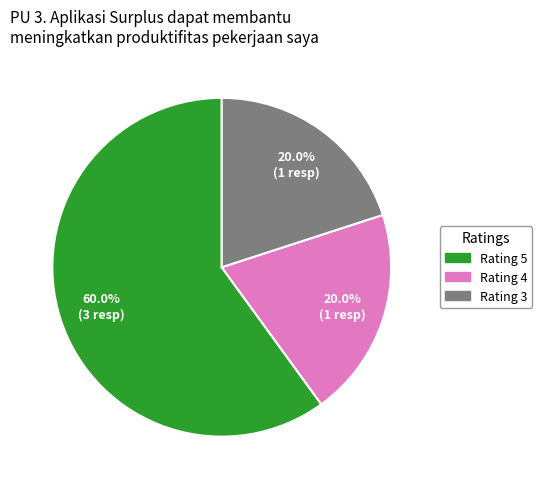

Is there a majority slice in this chart?

Yes